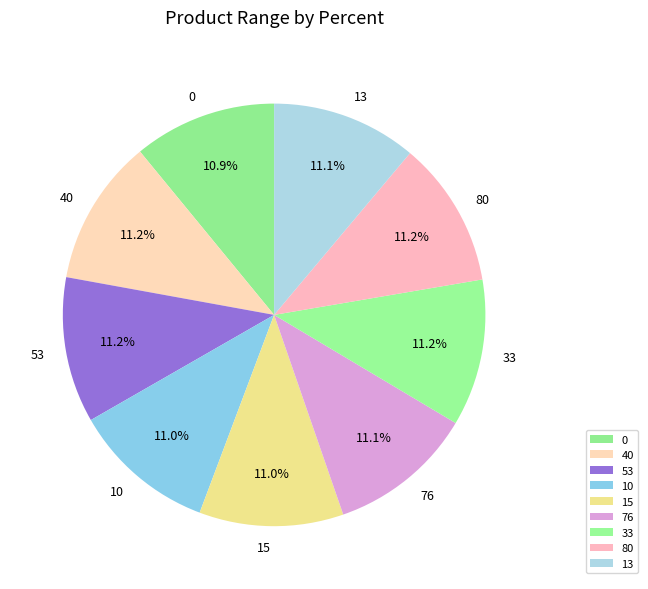

What percentage is the 10 slice, to the nearest percent?

11%